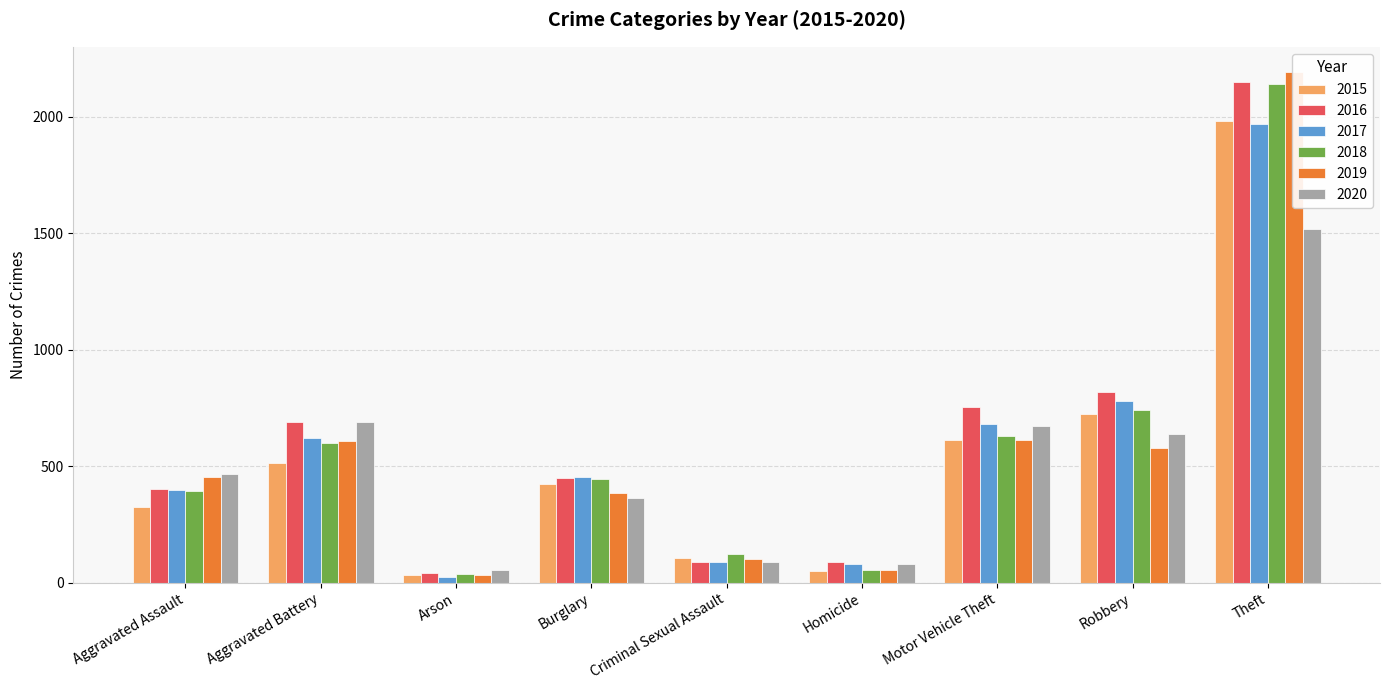

The 2016 series shows 691 at Aggravated Battery. True or false?

True